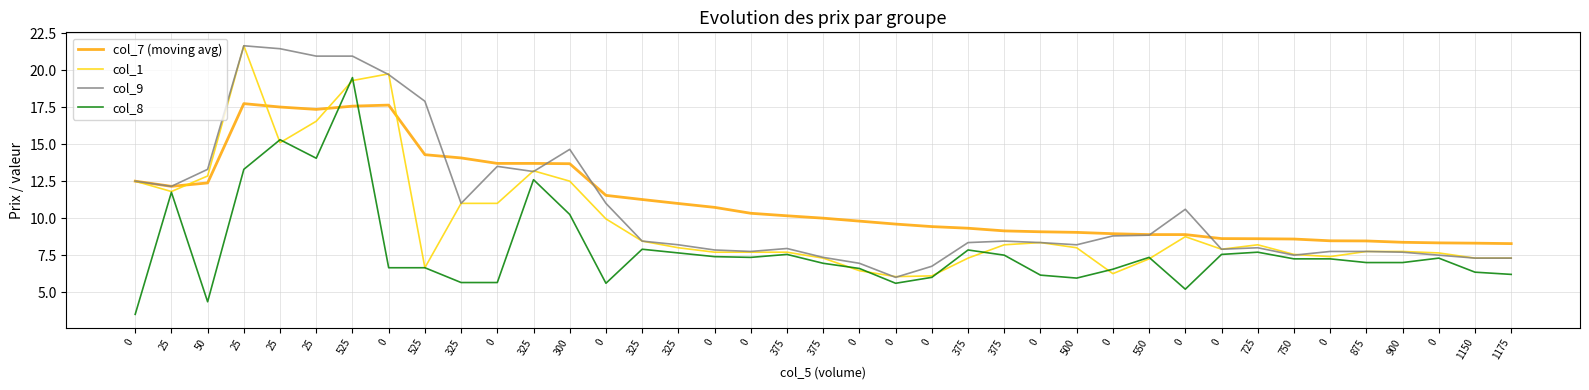

What is the sum of all col_9 values?

421.4